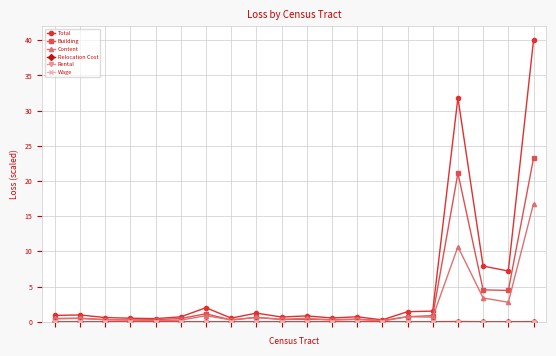

Reading right to left, what are all the values shown in this chart?

Total: 40.0	7.2	7.9	31.8	1.5	1.4	0.3	0.7	0.5	0.8	0.7	1.2	0.5	2.0	0.7	0.4	0.5	0.6	1.0	0.9
Building: 23.2	4.4	4.5	21.1	0.9	0.7	0.2	0.4	0.3	0.3	0.3	0.6	0.2	1.1	0.5	0.3	0.2	0.3	0.5	0.4
Content: 16.8	2.8	3.4	10.7	0.6	0.7	0.1	0.4	0.2	0.5	0.3	0.6	0.3	0.8	0.2	0.1	0.2	0.3	0.5	0.5
Relocation Cost: 0.0	0.0	0.0	0.0	0.0	0.0	0.0	0.0	0.0	0.0	0.0	0.0	0.0	0.0	0.0	0.0	0.0	0.0	0.0	0.0
Rental: 0.0	0.0	0.0	0.0	0.0	0.0	0.0	0.0	0.0	0.0	0.0	0.0	0.0	0.0	0.0	0.0	0.0	0.0	0.0	0.0
Wage: 0.0	0.0	0.0	0.0	0.0	0.0	0.0	0.0	0.0	0.0	0.0	0.0	0.0	0.0	0.0	0.0	0.0	0.0	0.0	0.0